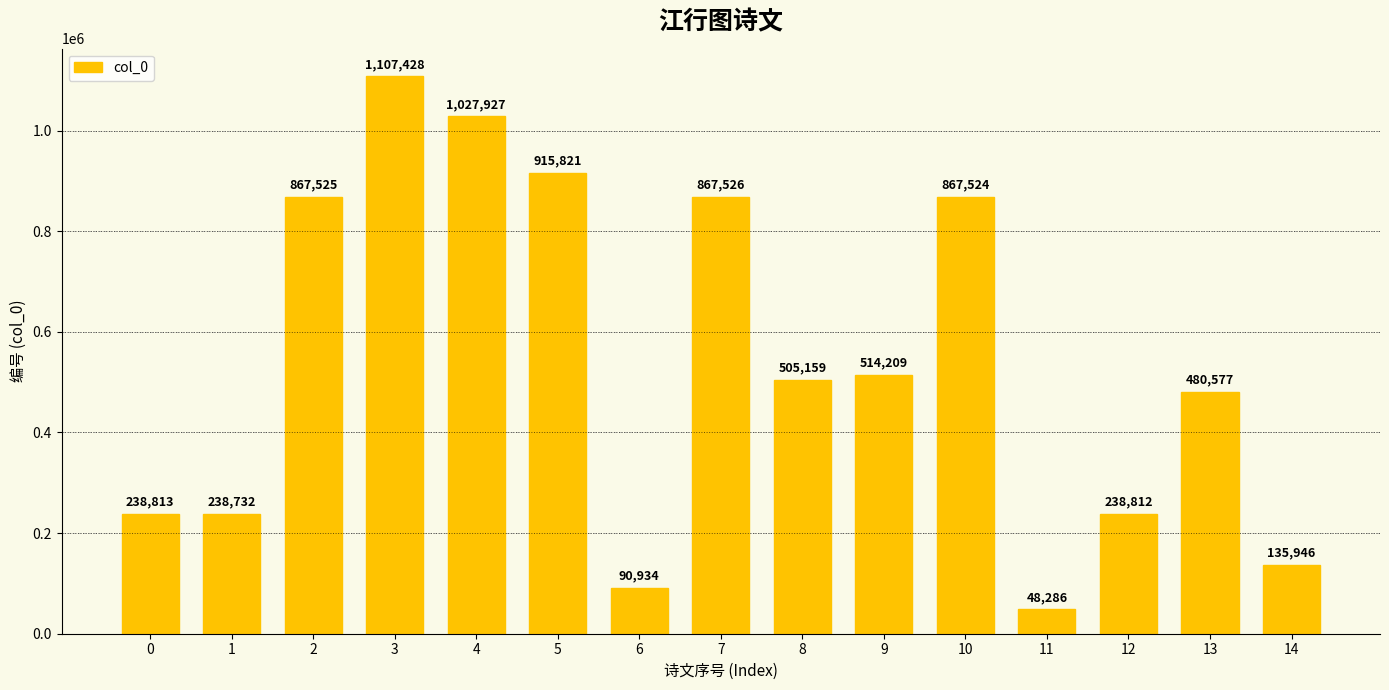

What is the greatest value displayed?

1107428